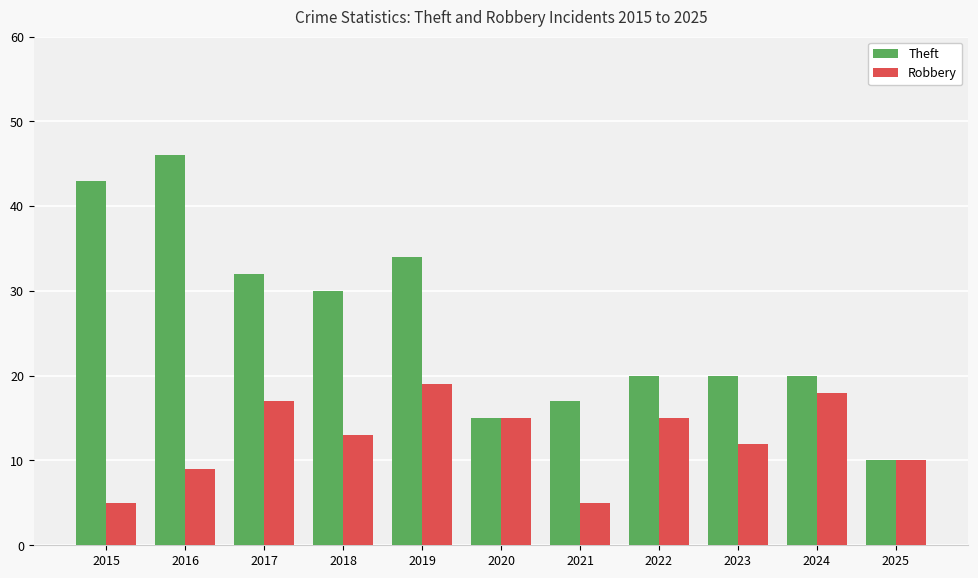

What is the difference between the second highest and minimum values in the Robbery series?

13